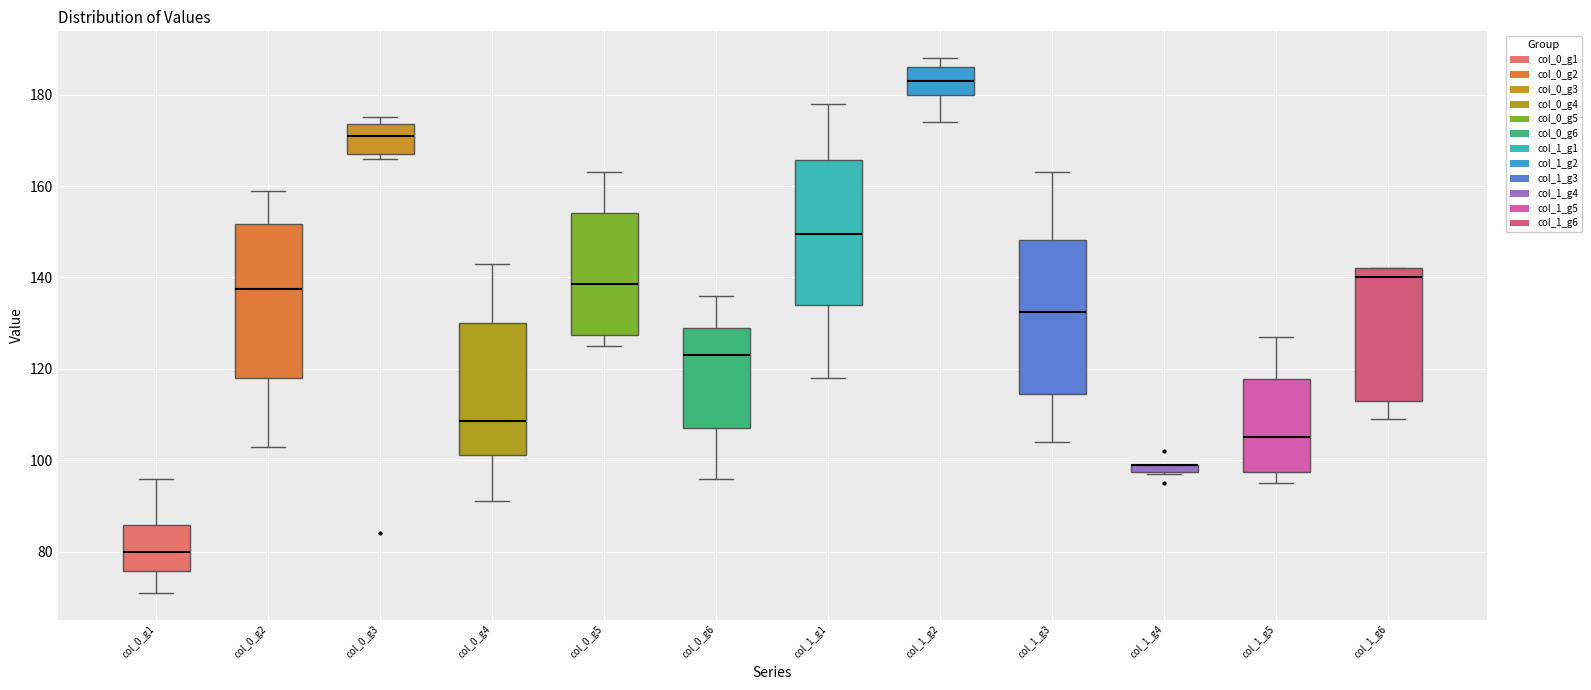

Where is the lower edge of the box for col_1_g2 on the y-axis? The values are not printed on the chart, so give them approximately, as read against the axis.

180